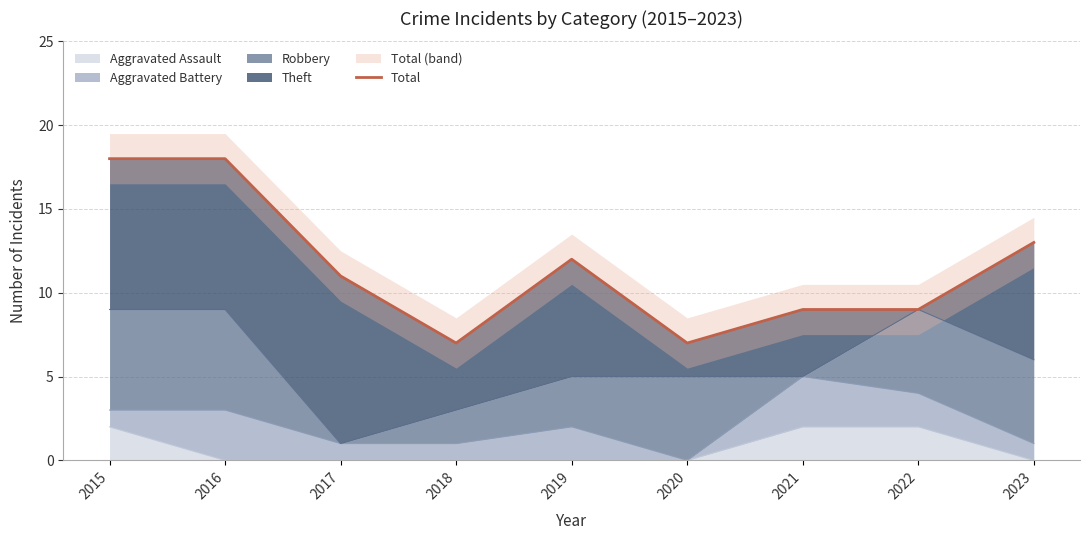

What is the maximum value shown in the chart?

18